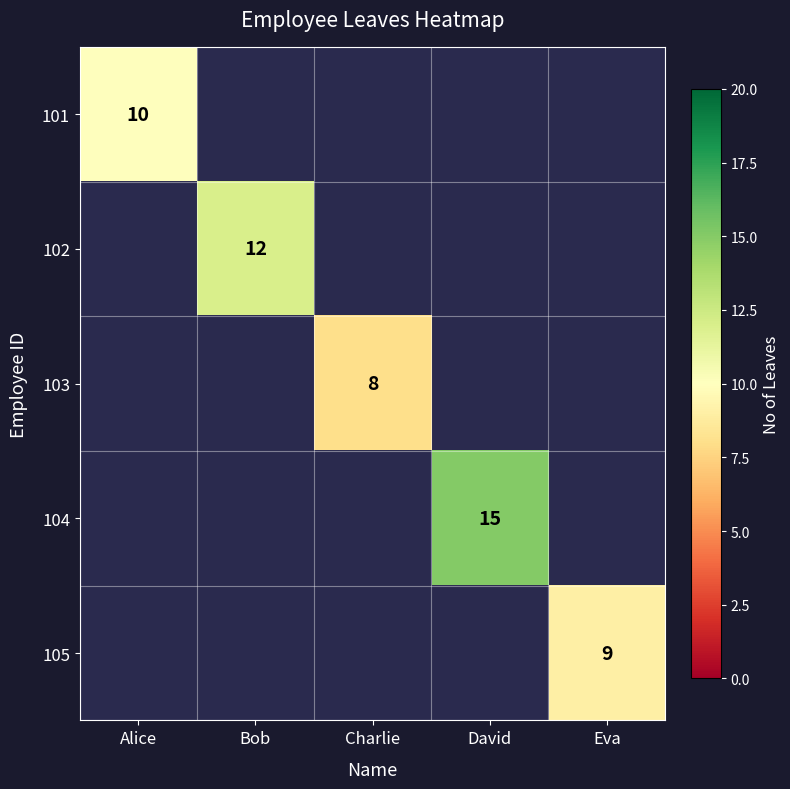

Is the value of 101 at Charlie greater than the value of 102 at Eva?

No